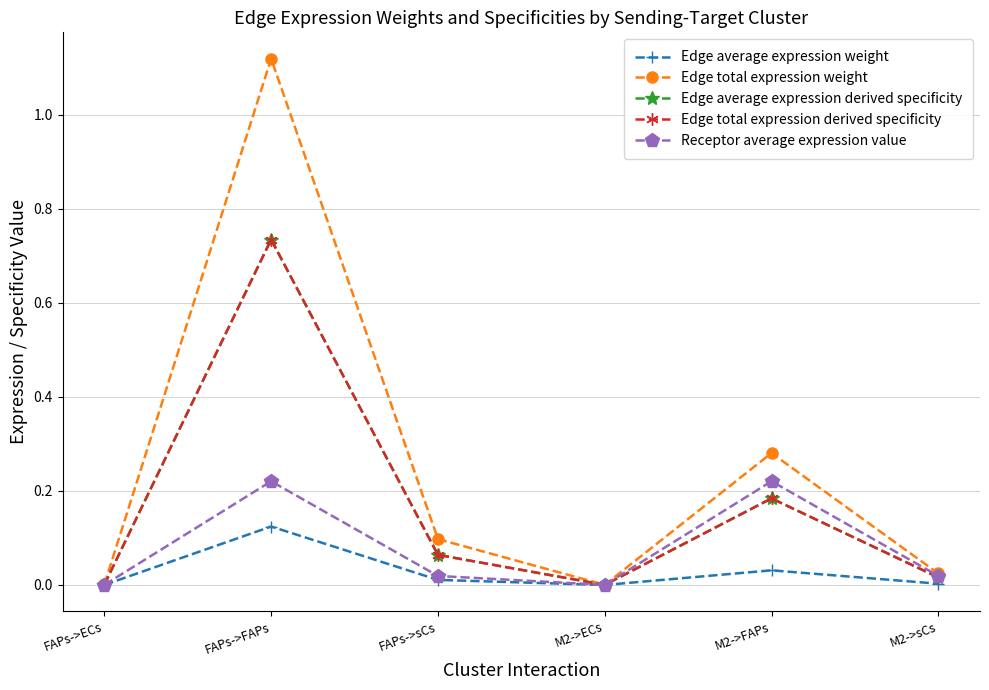

Between M2->sCs and FAPs->FAPs, which is larger?

FAPs->FAPs